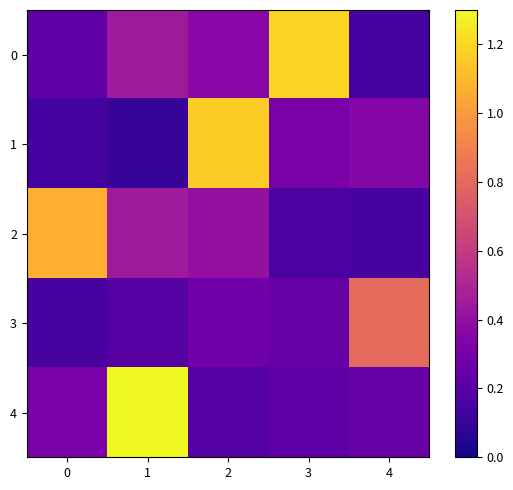

Which series has the largest range (max minus min)?

4